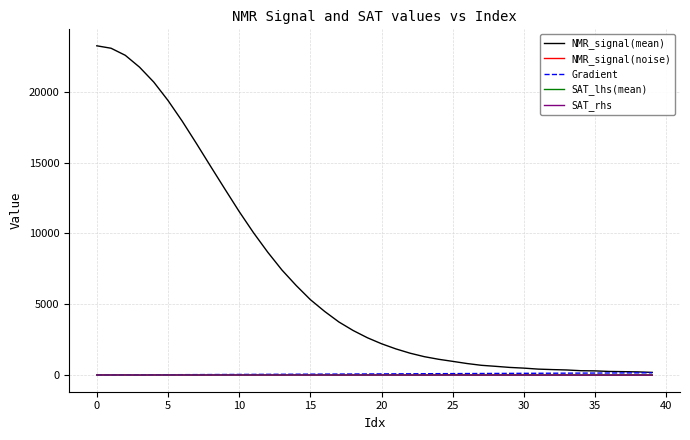

Does the chart have visible grid lines?

Yes